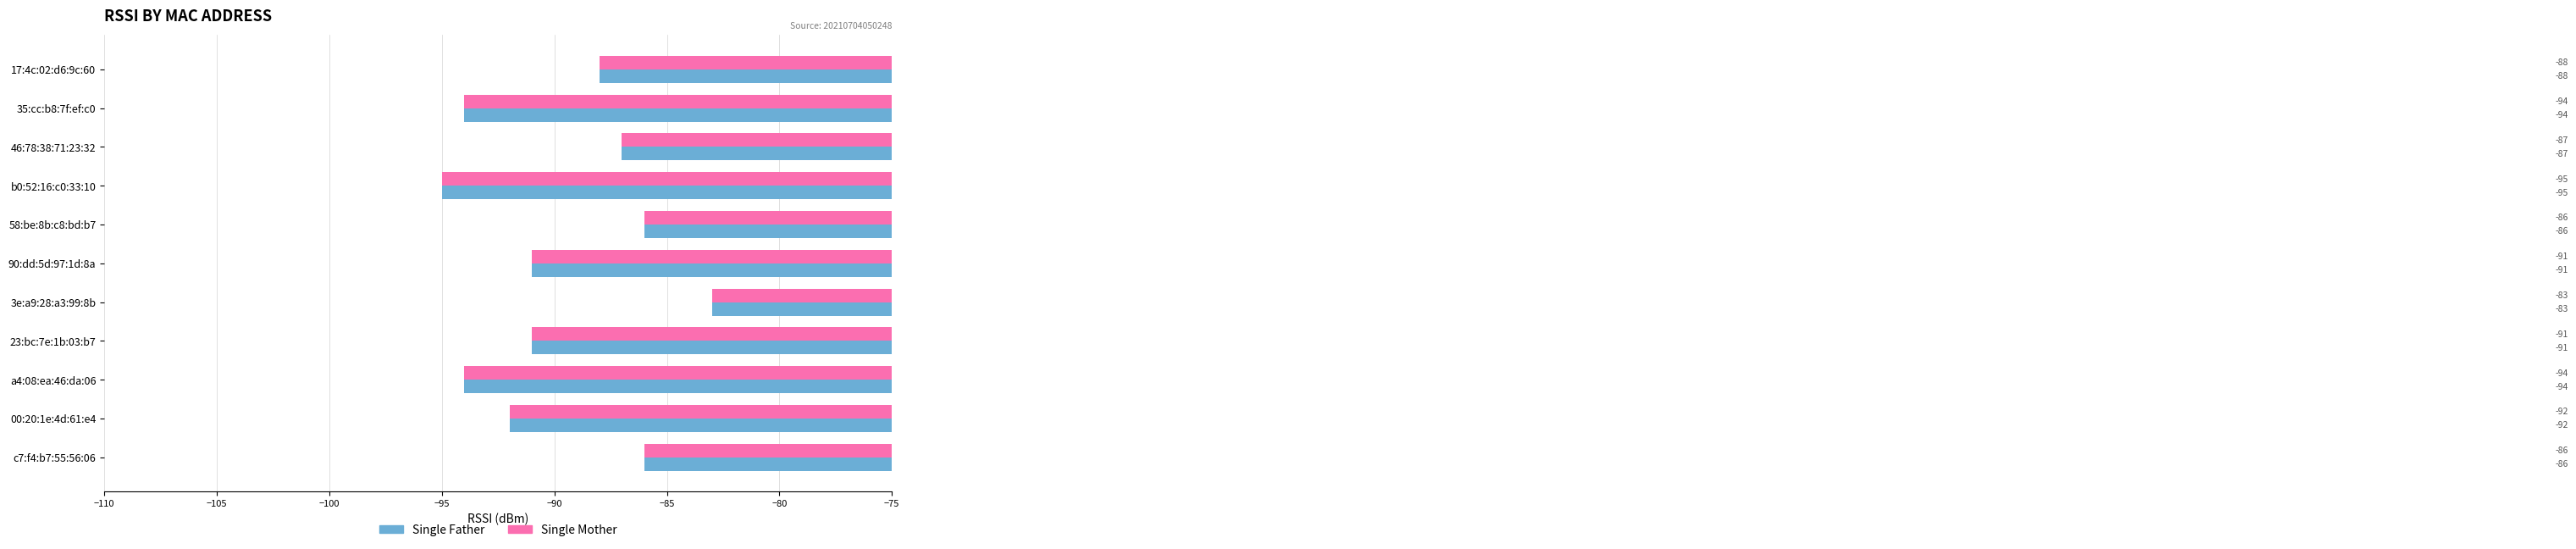

What is the smallest value displayed?

-95